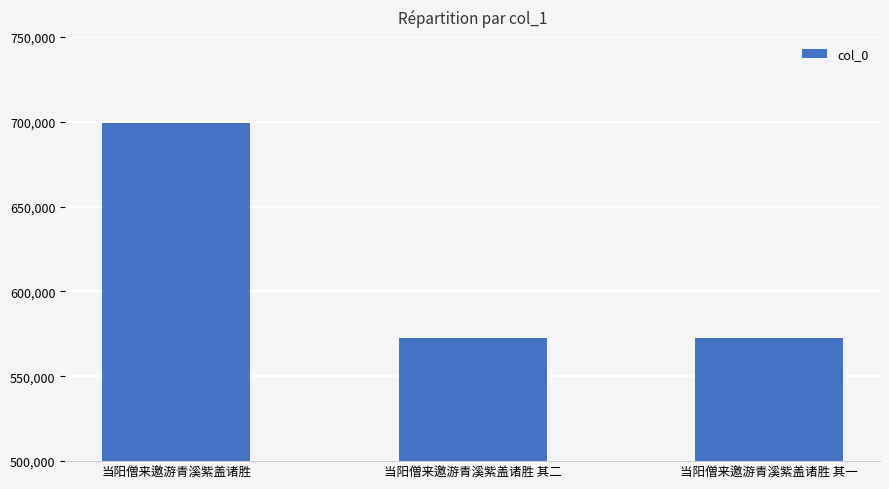

Between 当阳僧来邀游青溪紫盖诸胜 其二 and 当阳僧来邀游青溪紫盖诸胜, which is larger?

当阳僧来邀游青溪紫盖诸胜